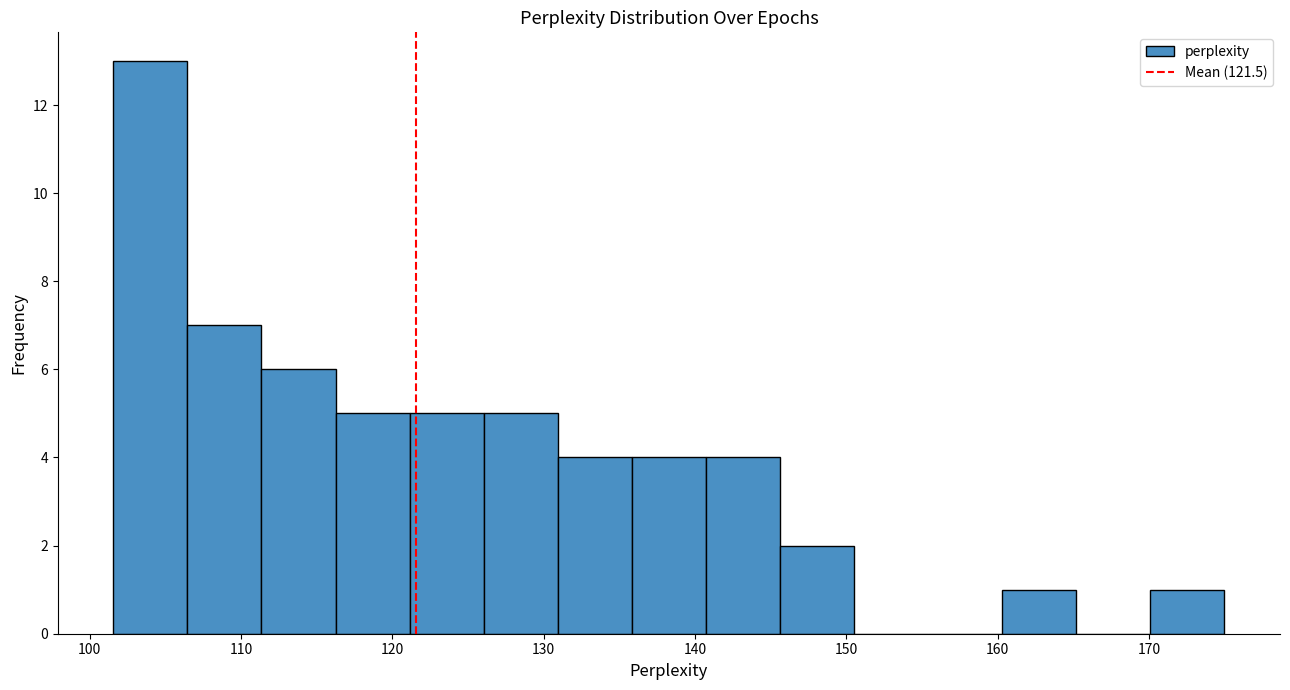

Reading left to right, transcribe this chart: for each bar, give the range it covers on the x-axis and its height. Neither the bar edges nor the heights are printed on the chart, so give them approximately, as read against the axes.

102 to 106: 13
106 to 111: 7
111 to 116: 6
116 to 121: 5
121 to 126: 5
126 to 131: 5
131 to 136: 4
136 to 141: 4
141 to 146: 4
146 to 151: 2
151 to 155: 0
155 to 160: 0
160 to 165: 1
165 to 170: 0
170 to 175: 1